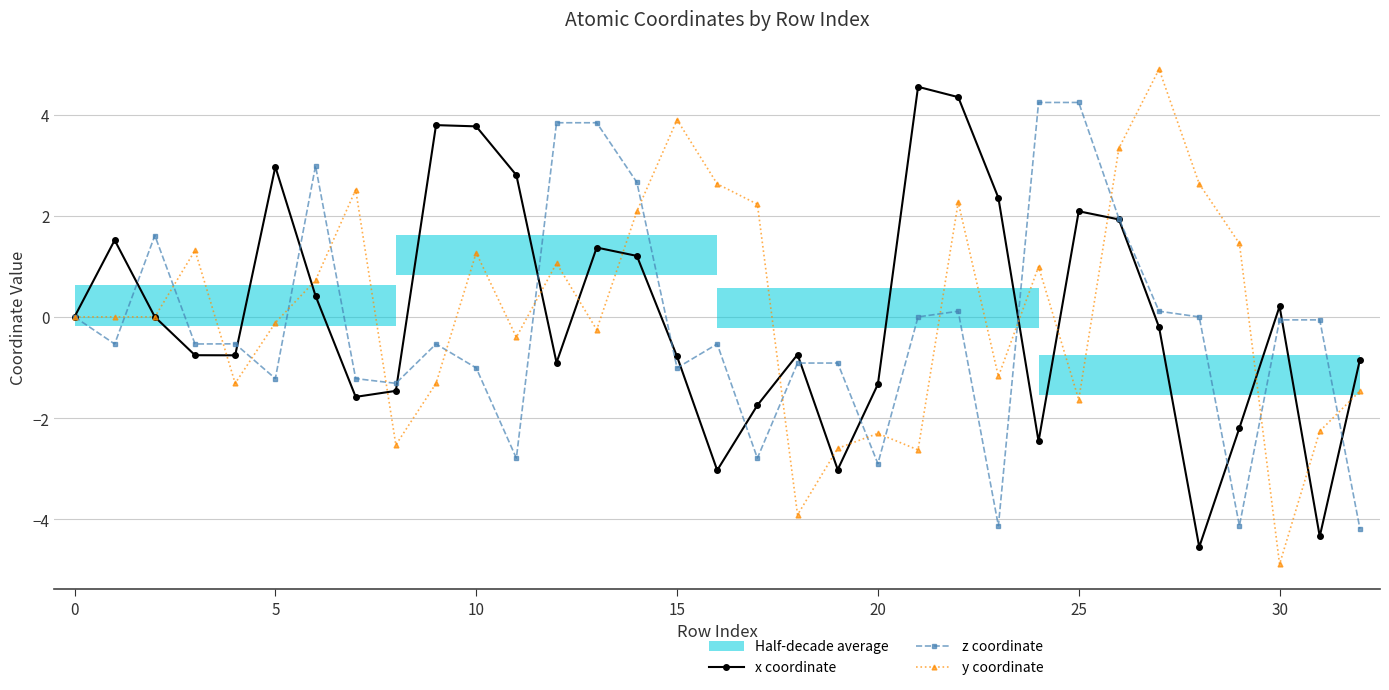

What is the minimum value for x coordinate?

-4.6